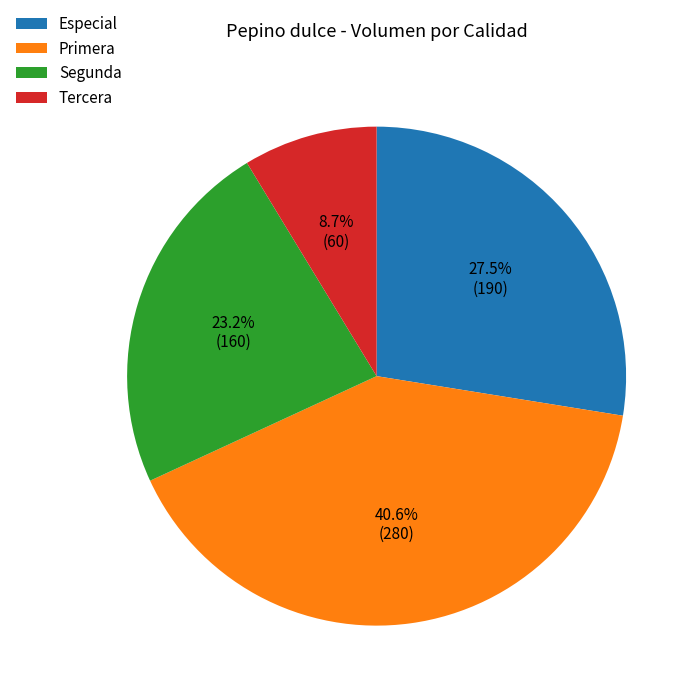

How many slices are in this pie chart?

4